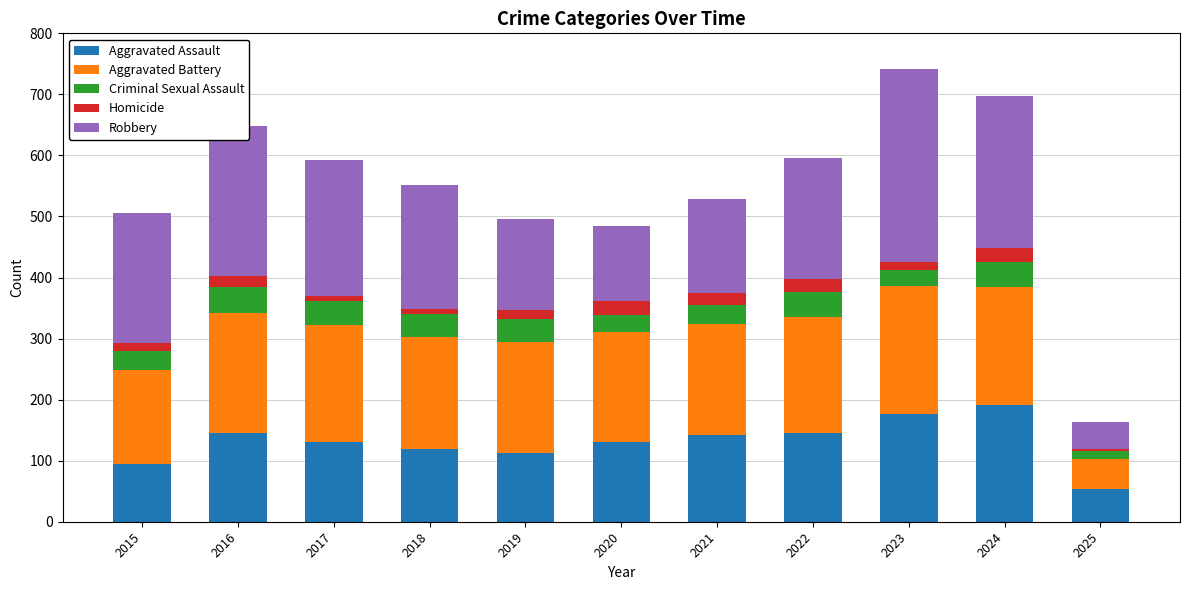

Which category has the lowest value in the Aggravated Assault series?

2025